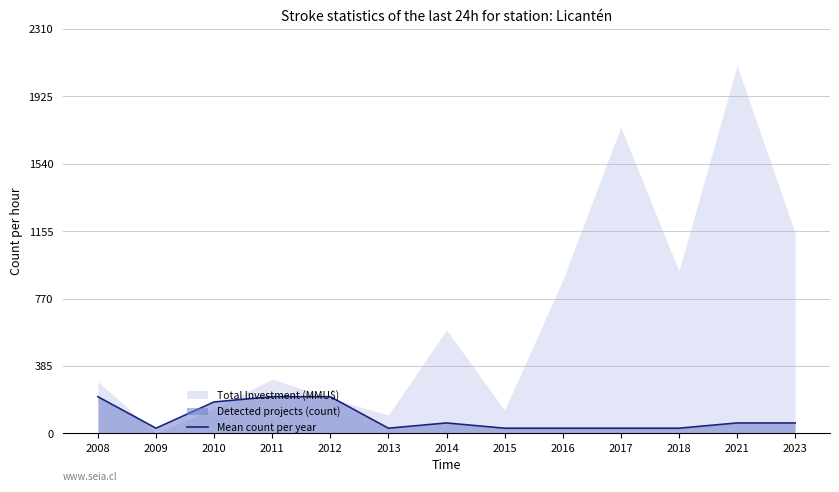

Which label corresponds to the smallest value in the chart?

2009